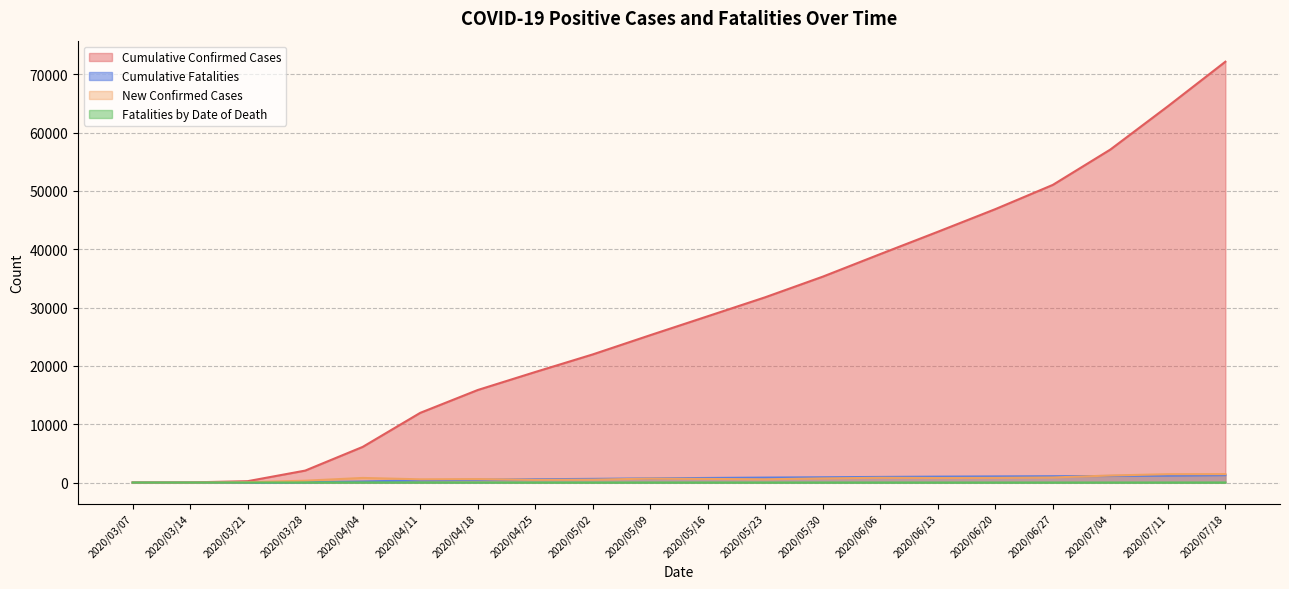

At 2020/04/18, list the series in order from smallest to largest.

Fatalities by Date of Death, Cumulative Fatalities, New Confirmed Cases, Cumulative Confirmed Cases